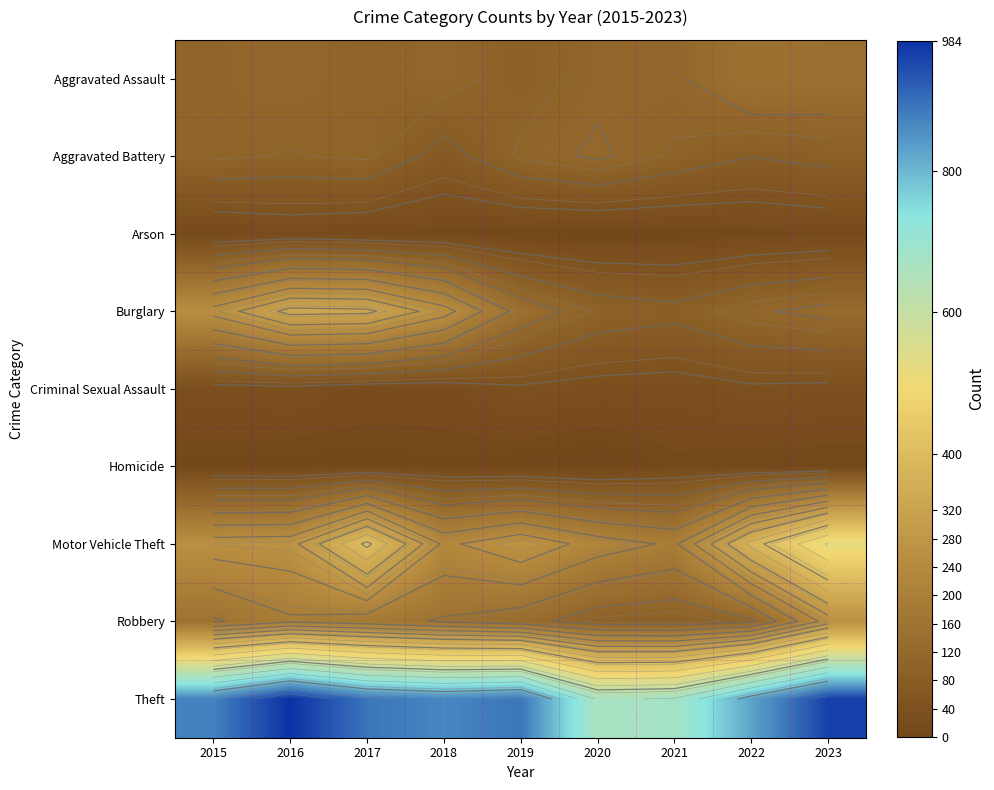

Is it true that Theft equals 1097 at 2021?

False